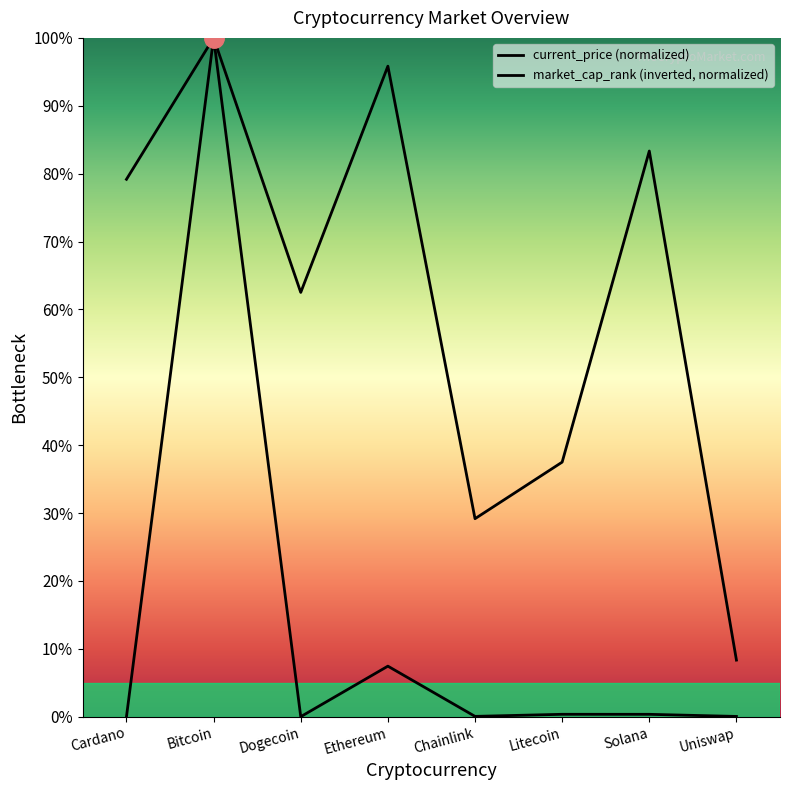

Is this an area chart (filled region under the line)?

No